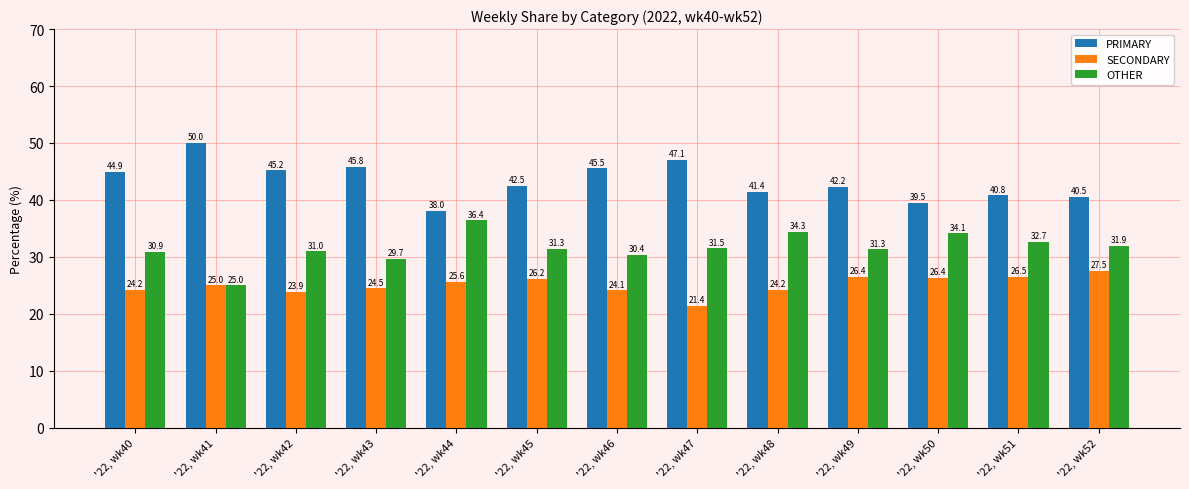

What is the difference between the second highest and minimum values in the OTHER series?

9.3